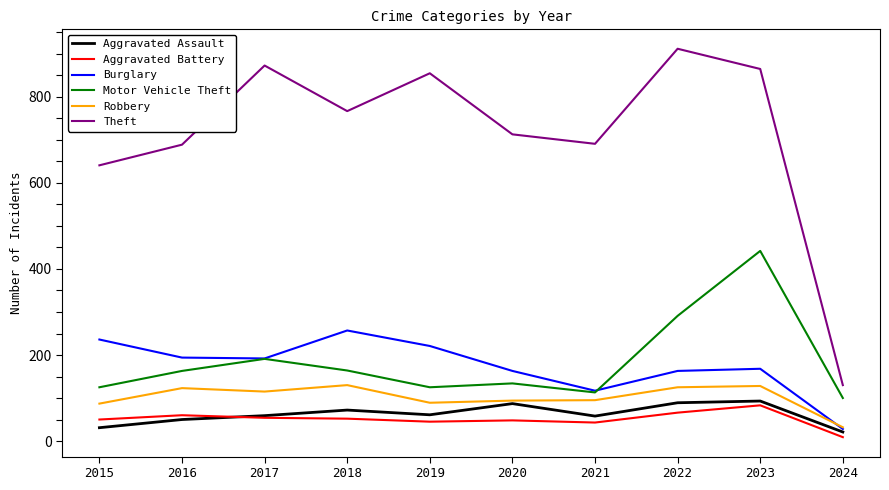

Is it true that Robbery equals 125 at 2022?

True